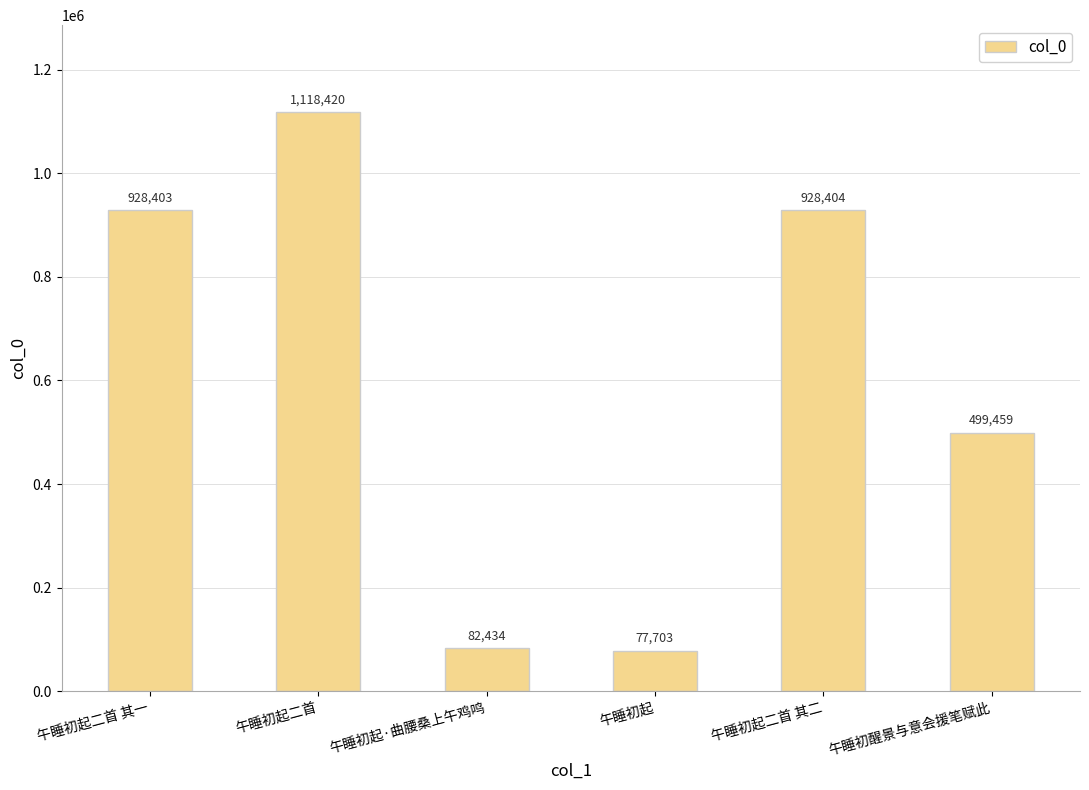

The chart shows a value of 82434 at 午睡初起·曲腰桑上午鸡鸣. True or false?

True